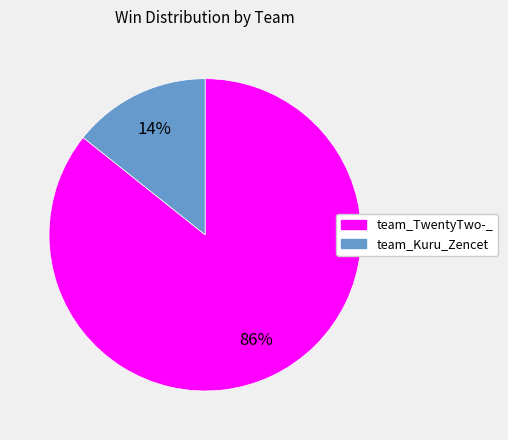

To the nearest percent, what percentage of the pie is team_TwentyTwo-_?

86%